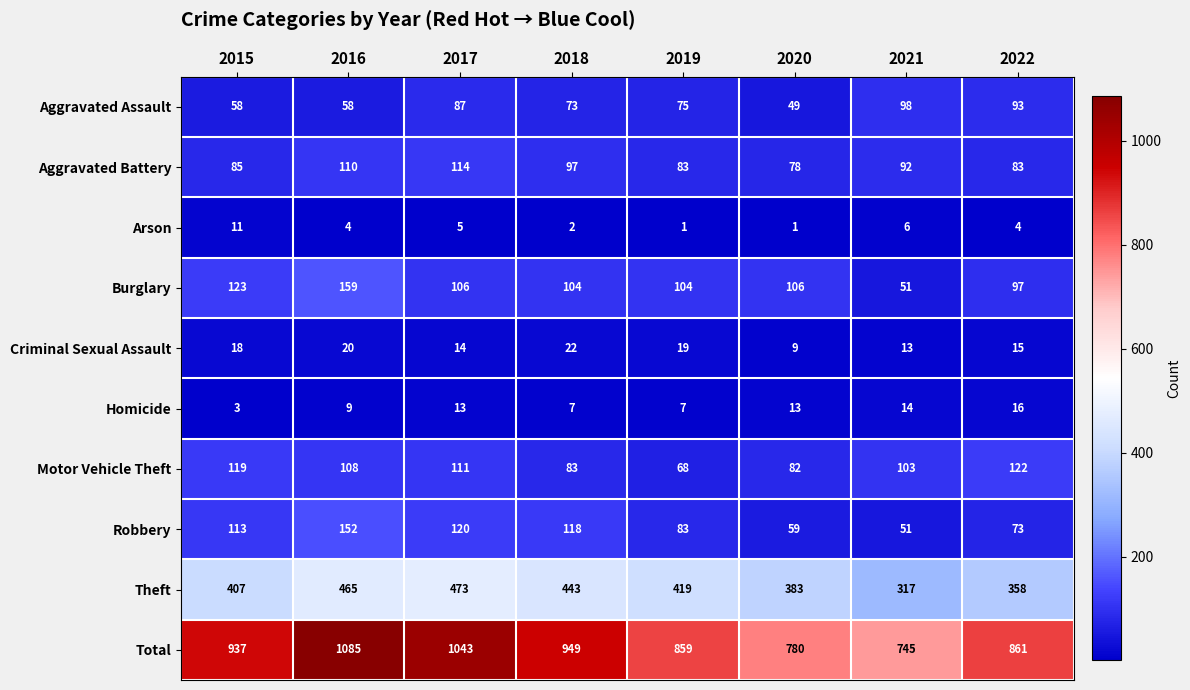

At 2016, list the series in order from smallest to largest.

Arson, Homicide, Criminal Sexual Assault, Aggravated Assault, Motor Vehicle Theft, Aggravated Battery, Robbery, Burglary, Theft, Total